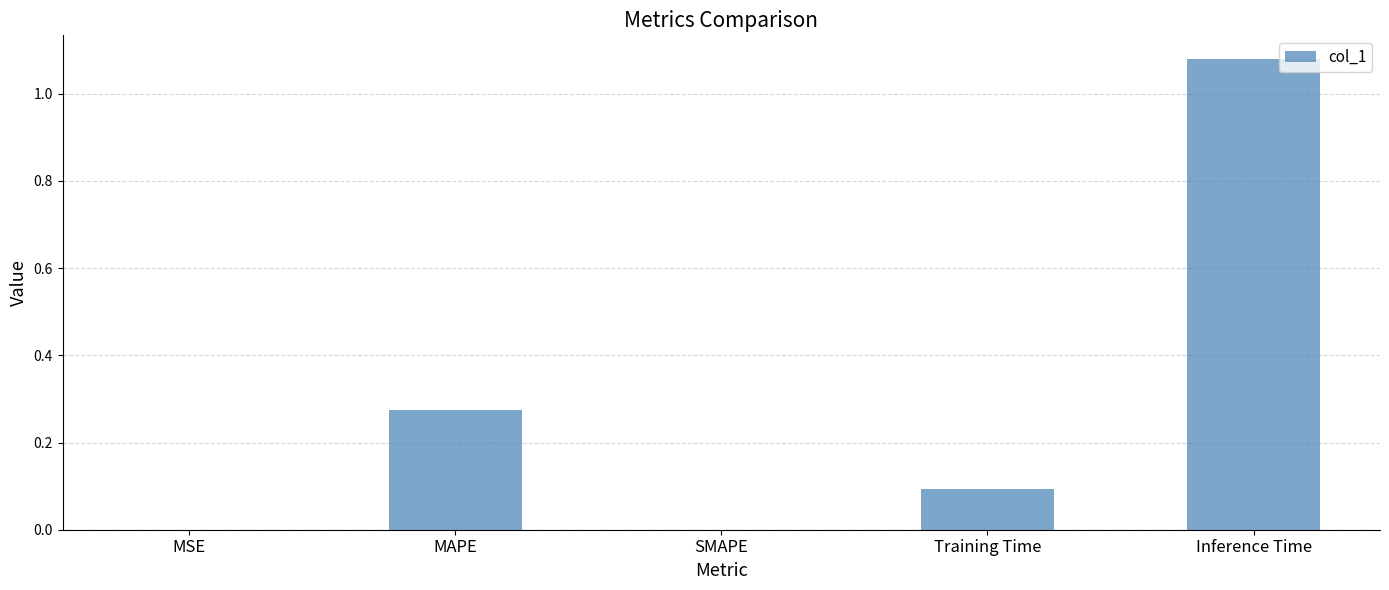

The chart shows a value of 0.1 at MAPE. True or false?

False